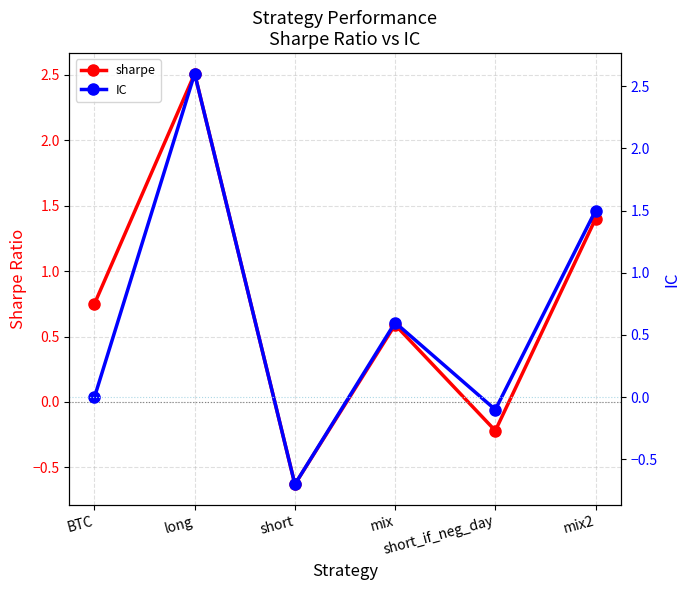

Count the number of data series in this chart.

2